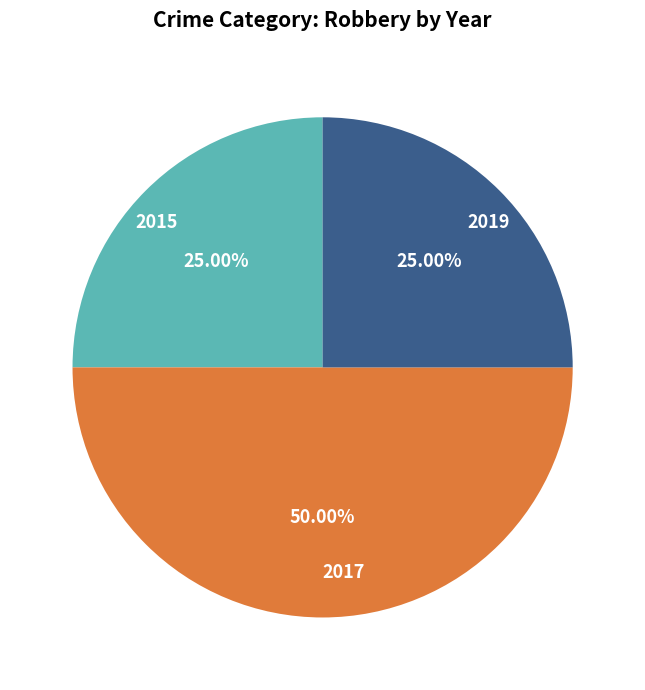

Count the number of slices in the pie.

3